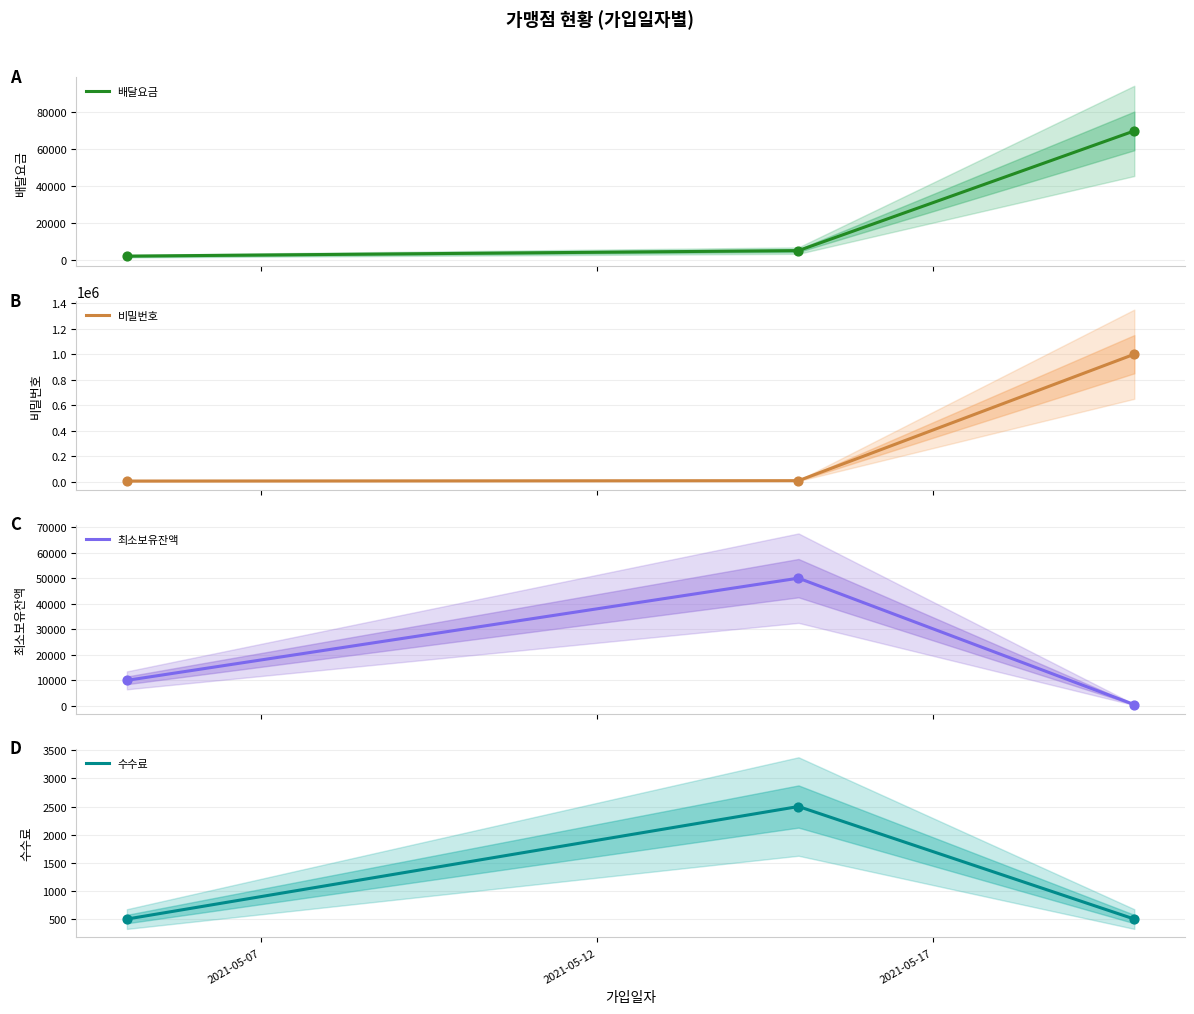

At how many categories does at least one series exceed 588766?

1